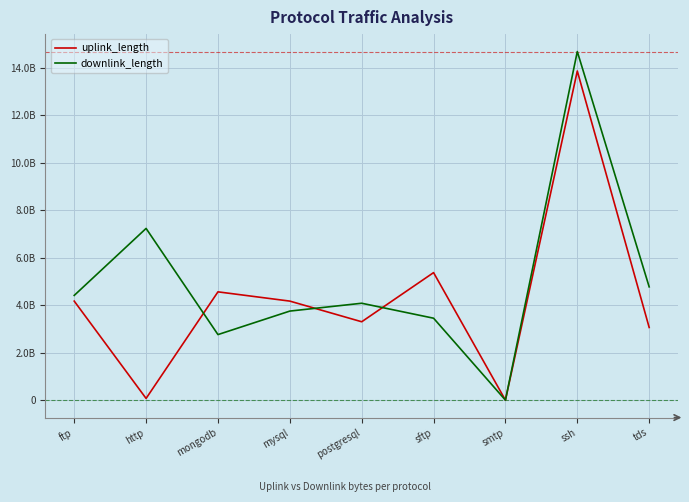

Rank the categories by uplink_length value from lowest to highest.

smtp, http, tds, postgresql, ftp, mysql, mongodb, sftp, ssh